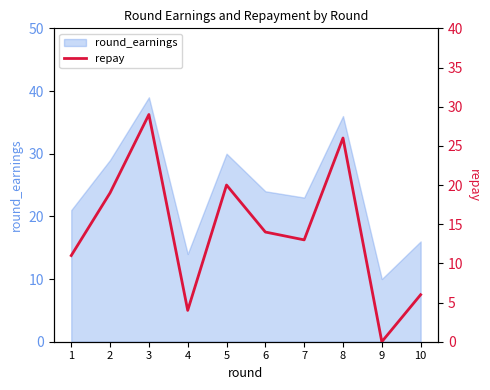

Which label corresponds to the smallest value in the chart?

9